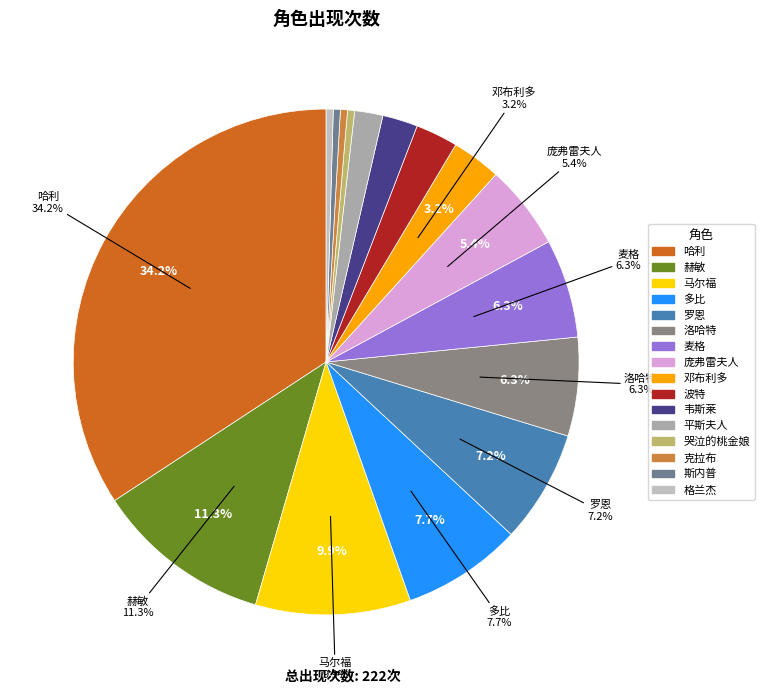

What is the change in value from 哈利 to 洛哈特?

-62